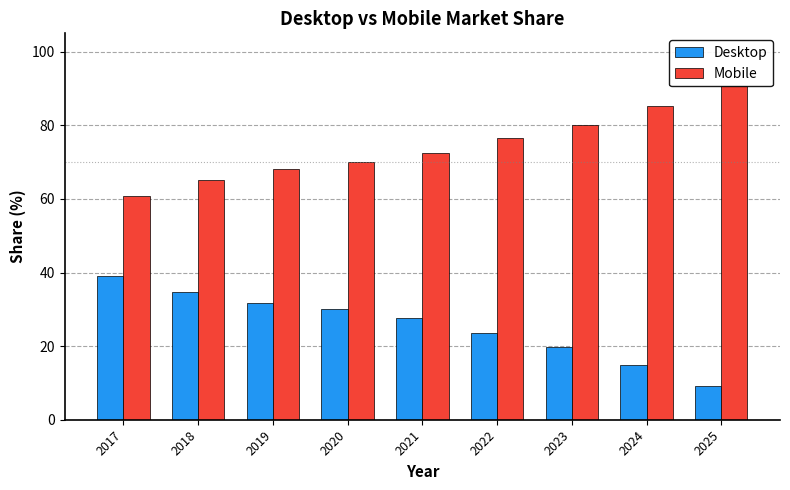

Reading left to right, extract all data points from this chart.

Desktop: 39.1	34.8	31.8	30.0	27.6	23.6	19.9	14.8	9.3
Mobile: 60.9	65.2	68.2	70.0	72.4	76.4	80.1	85.2	90.7